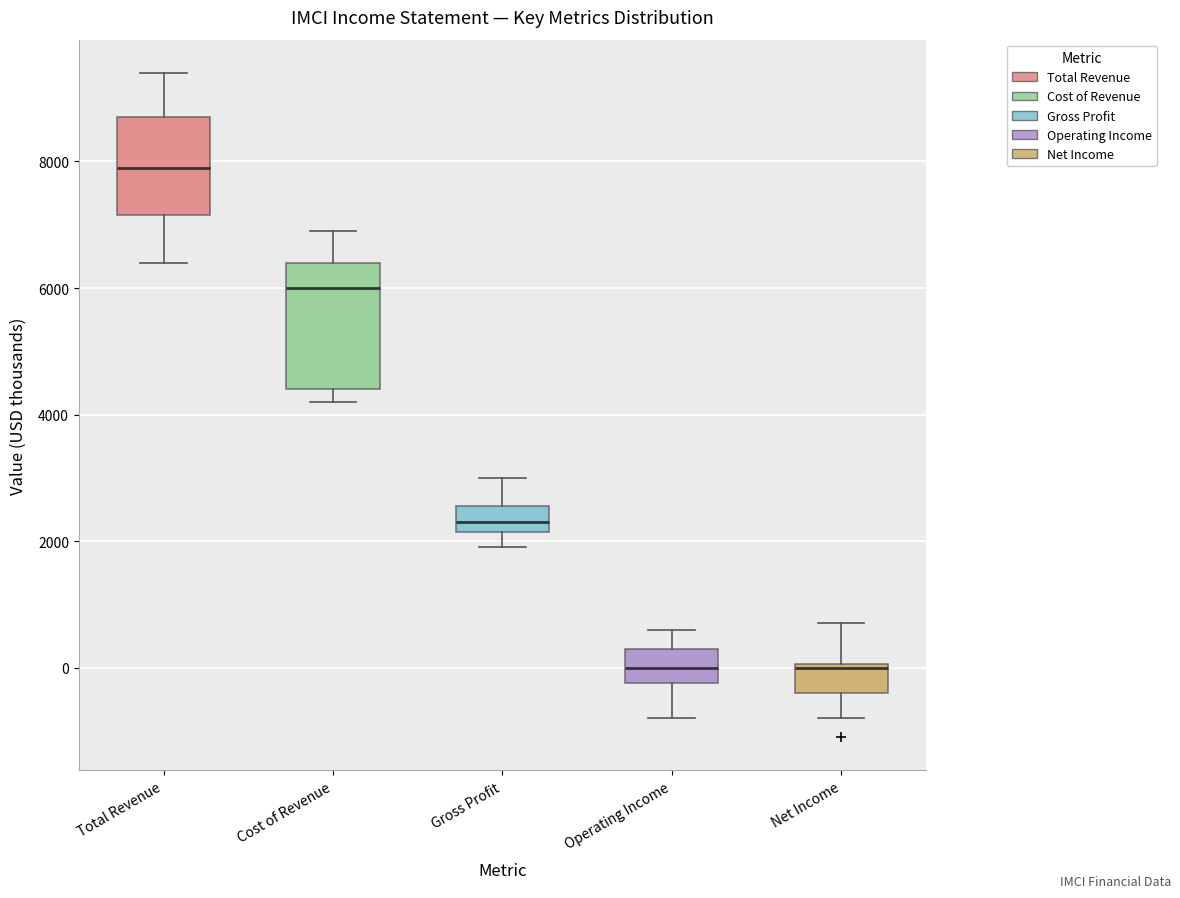

Where does the median line of the box for Cost of Revenue sit on the y-axis? The values are not printed on the chart, so give them approximately, as read against the axis.

6000